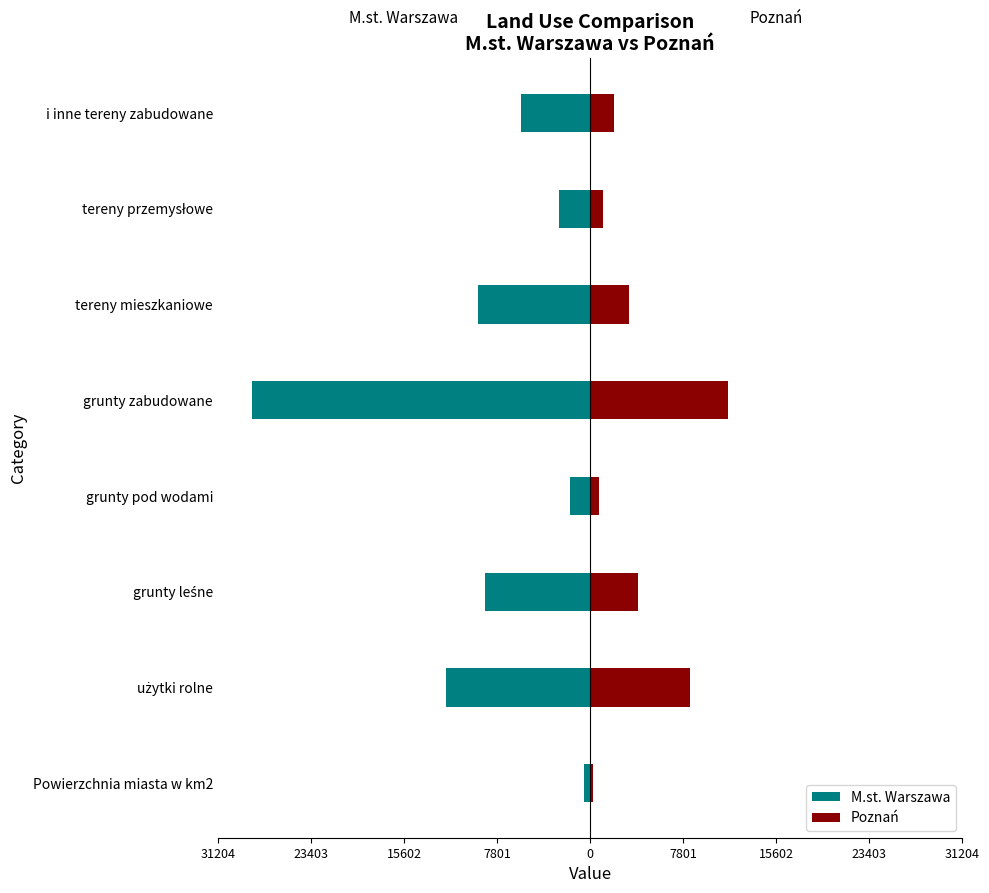

Which has a higher value, i inne tereny zabudowane or grunty leśne?

i inne tereny zabudowane